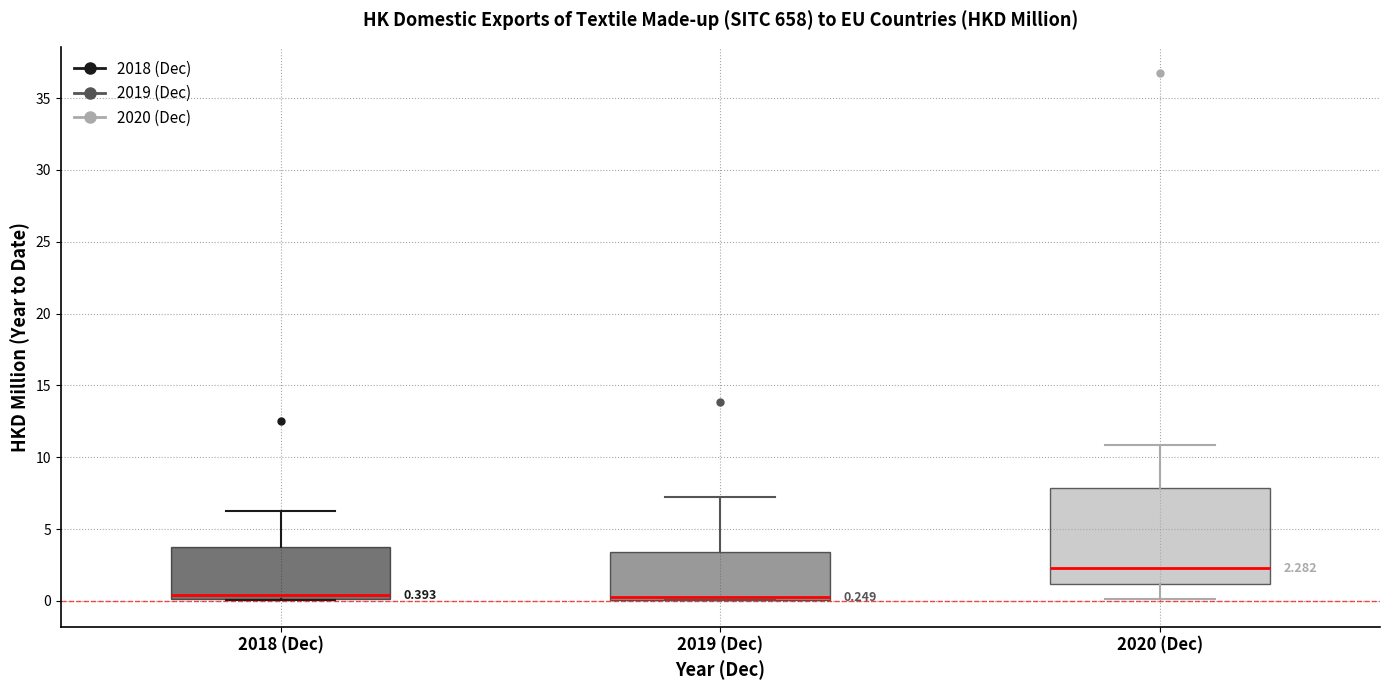

Which box has the highest median line?

2020 (Dec)